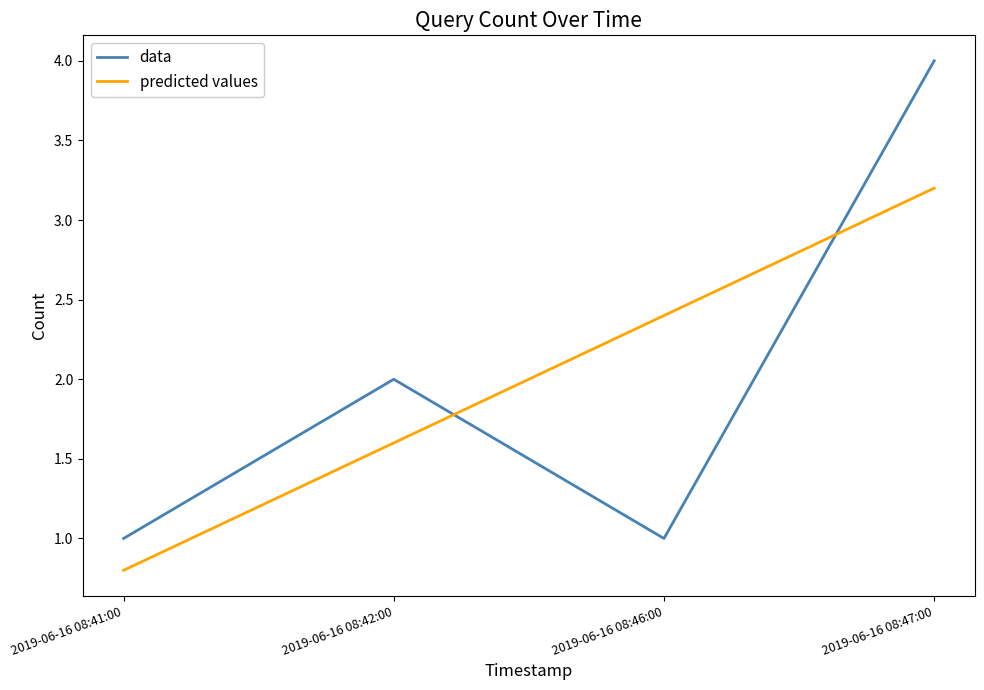

Rank the categories by value from lowest to highest.

2019-06-16 08:41:00, 2019-06-16 08:46:00, 2019-06-16 08:42:00, 2019-06-16 08:47:00